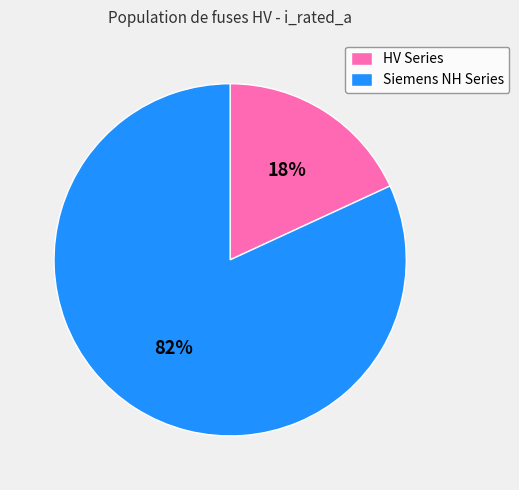

What percentage is the HV Series slice, to the nearest percent?

18%